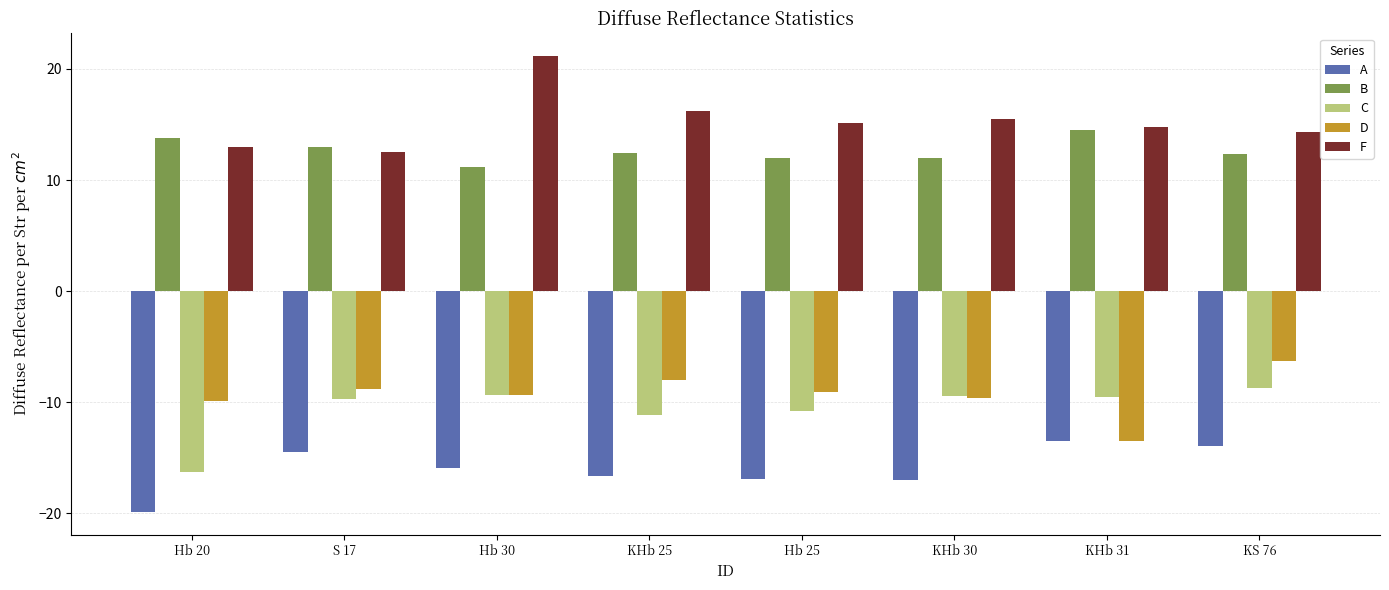

Read the B value at KHb 25.

12.5